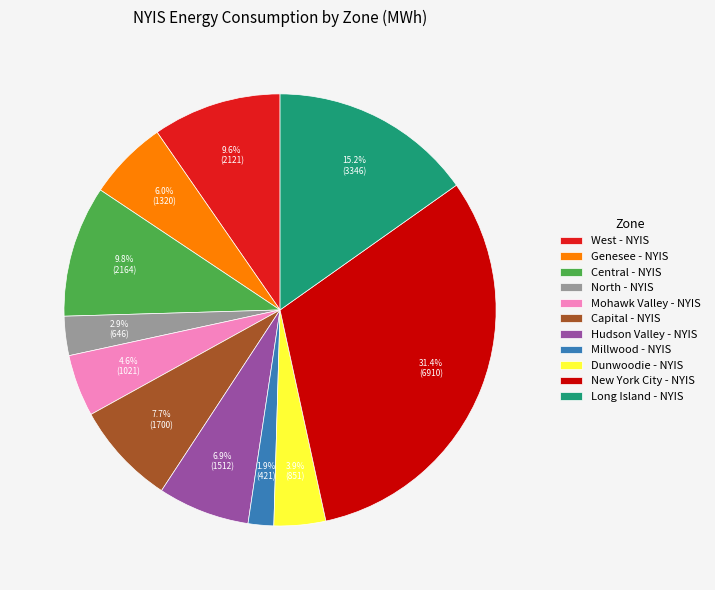

Between Genesee - NYIS and West - NYIS, which is larger?

West - NYIS